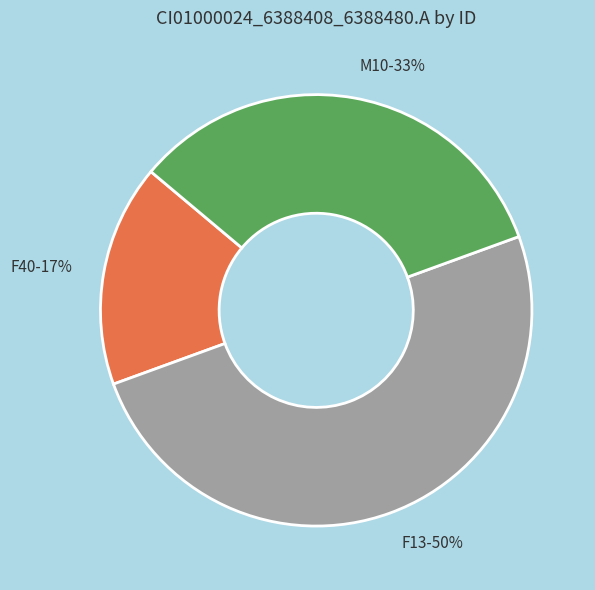

How many slices are in this pie chart?

3